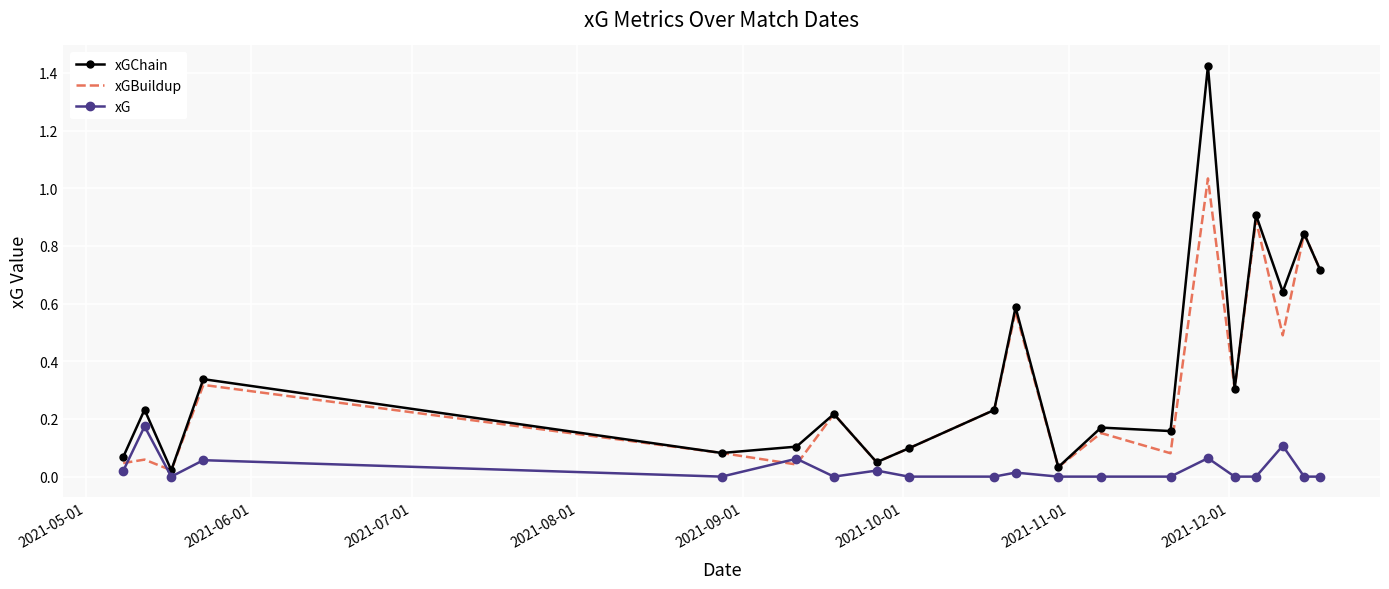

List the series in order of their peak value, lowest first.

xG, xGBuildup, xGChain